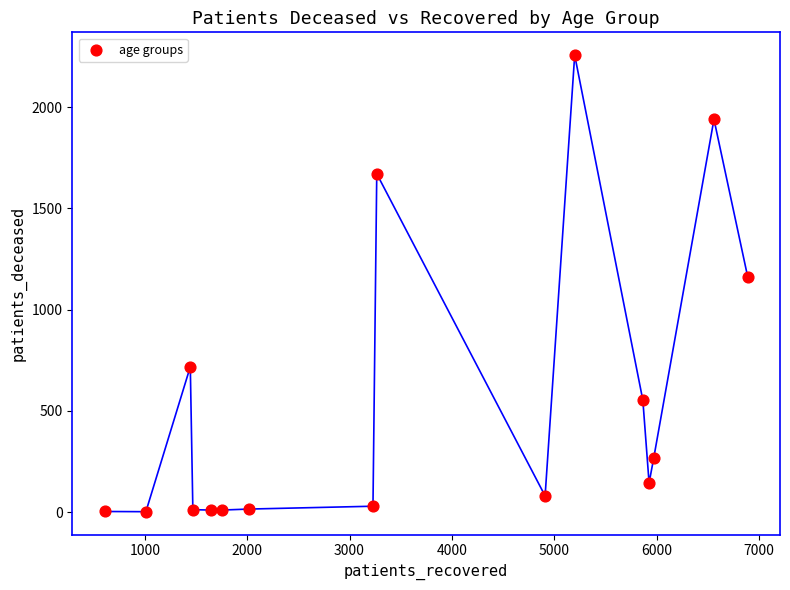

What Y value in the scatter plot is closest to 1129?

1159